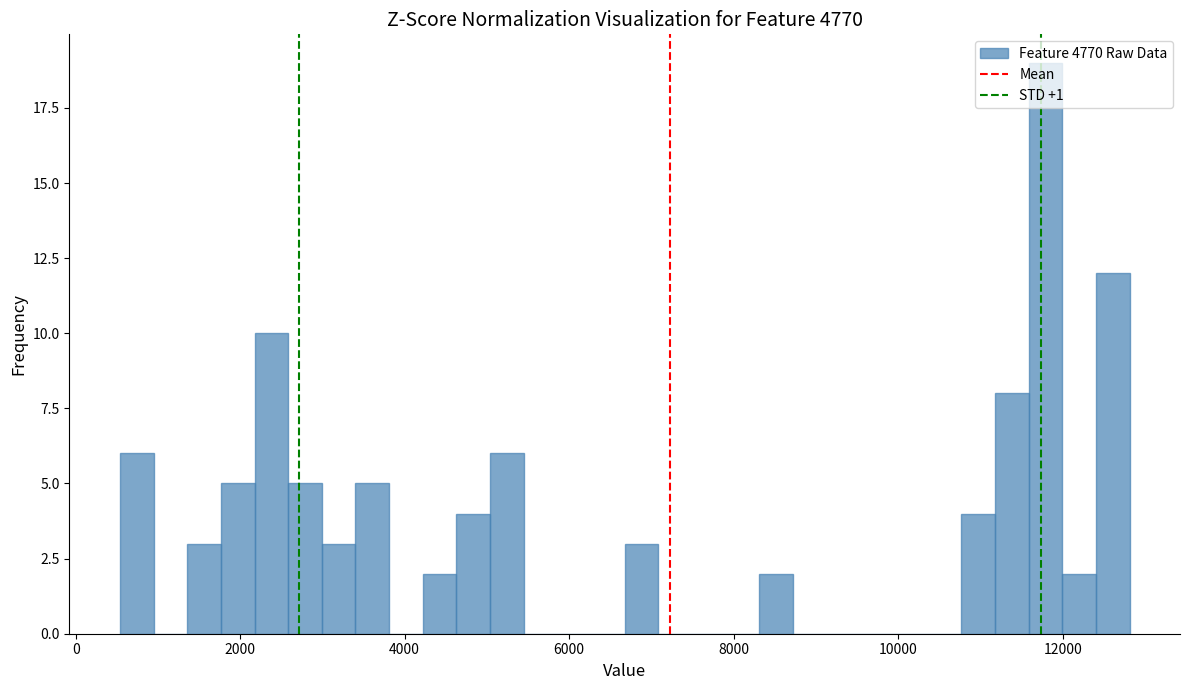

Around what value on the x-axis is the tallest bar? Give the approximate position of its centre, as read against the axis.

11800